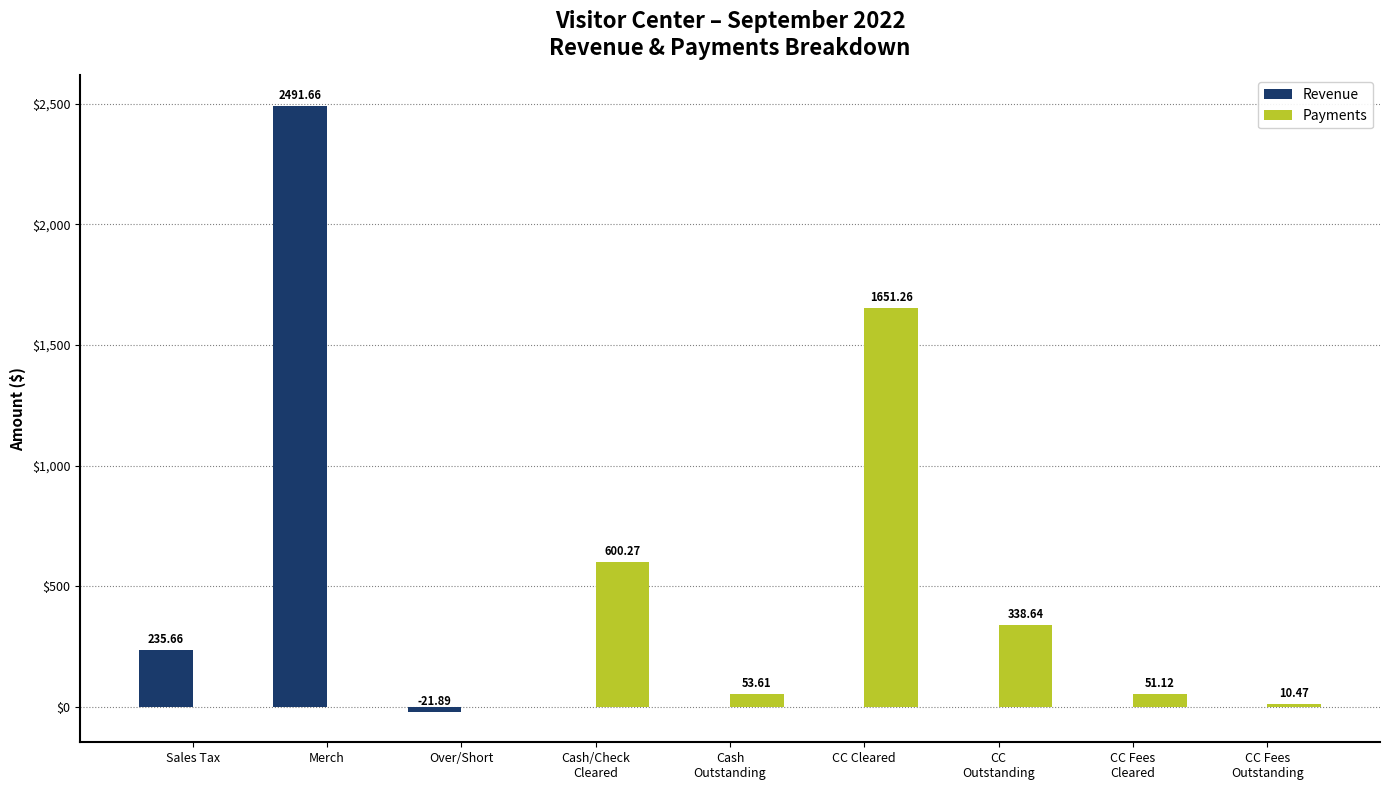

How many groups of bars are there?

9